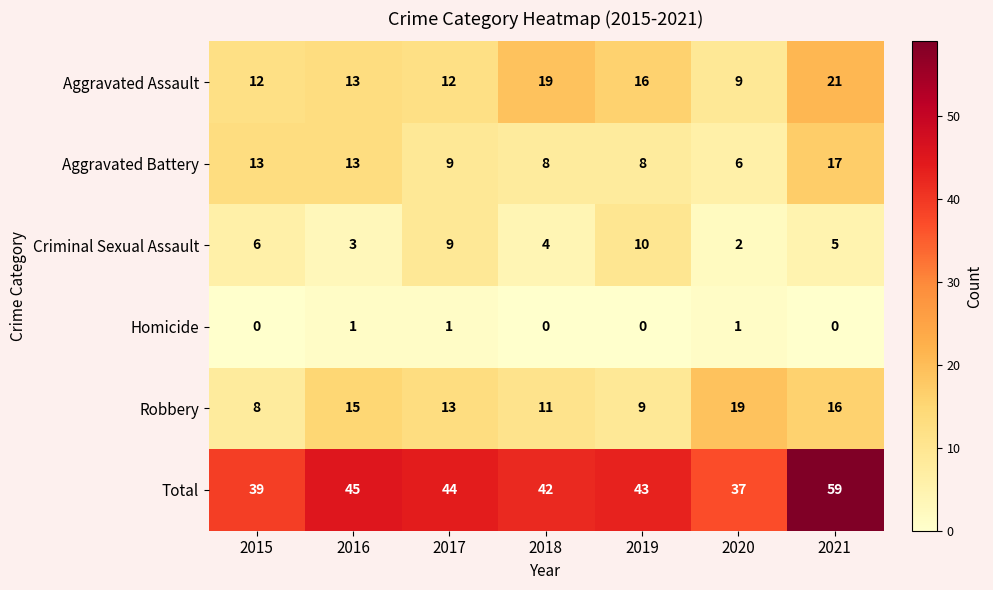

How many categories are shown in the chart?

7